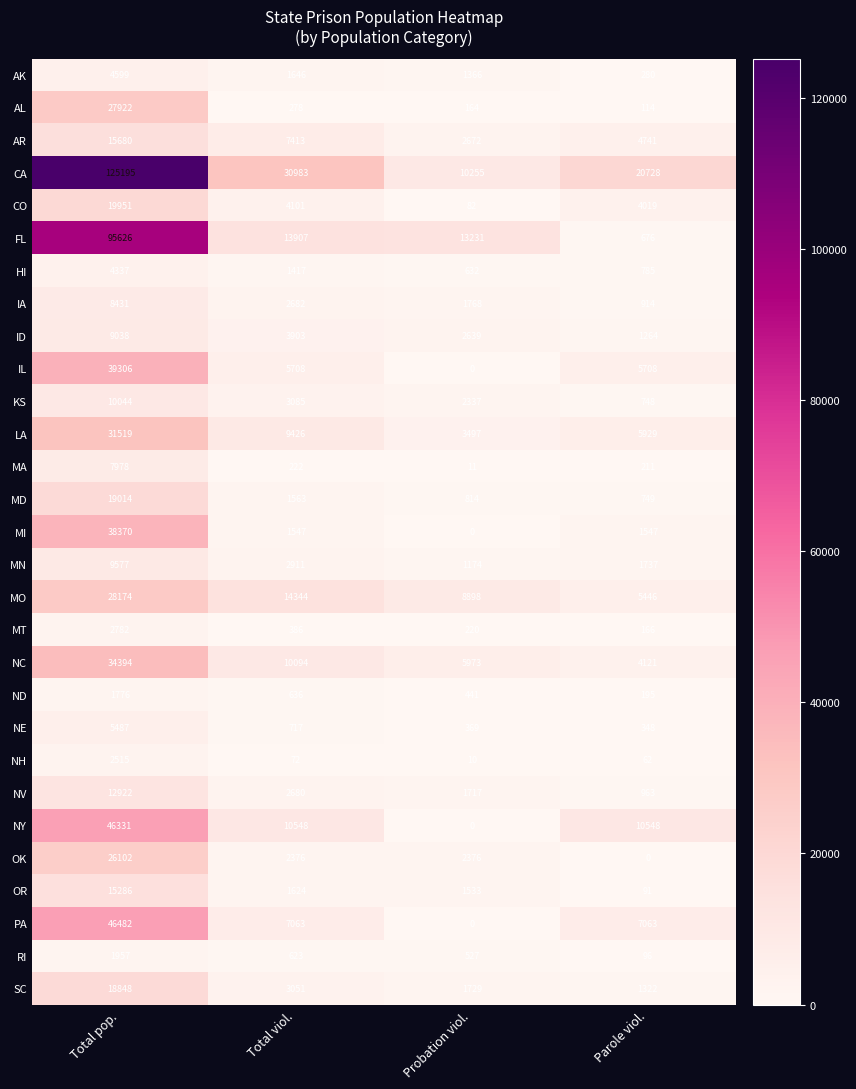

What is the sum of all LA values?

50371